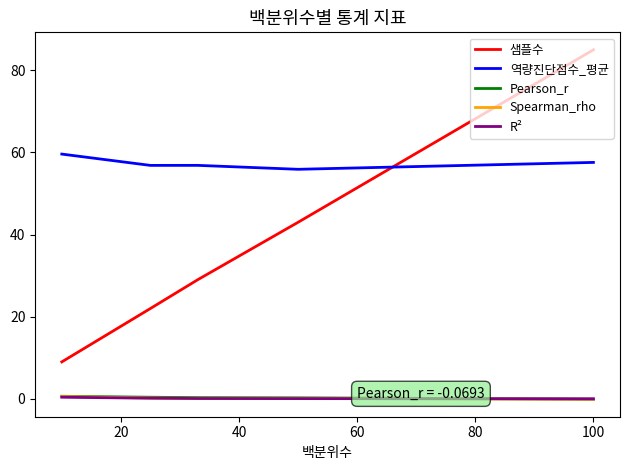

Which series has the largest total across all categories?

역량진단점수_평균